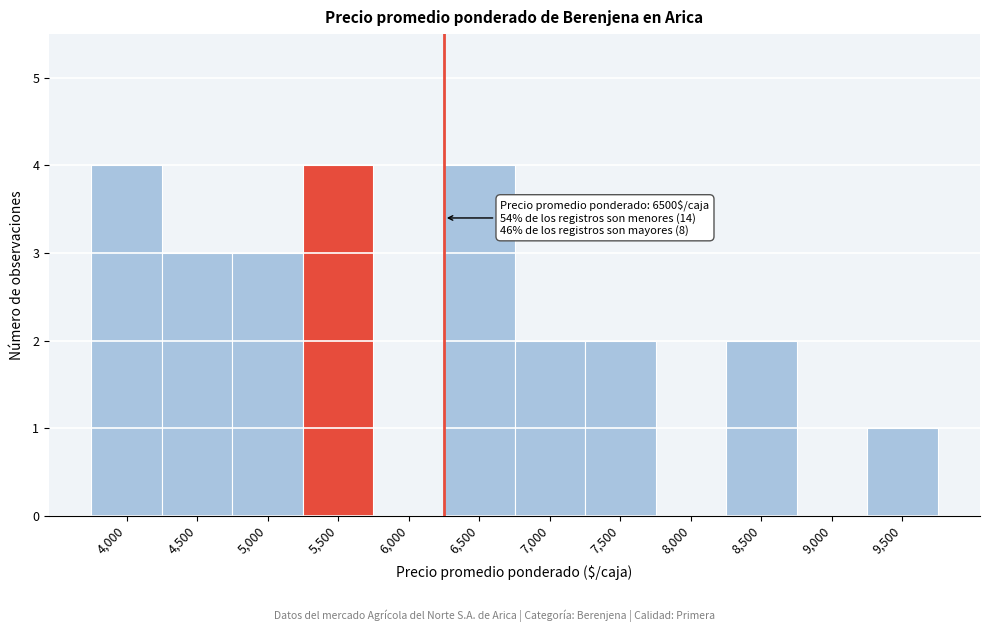

Reading right to left, list all the values displayed in this chart.

9,500=1	9,000=0	8,500=2	8,000=0	7,500=2	7,000=2	6,500=4	6,000=0	5,500=4	5,000=3	4,500=3	4,000=4